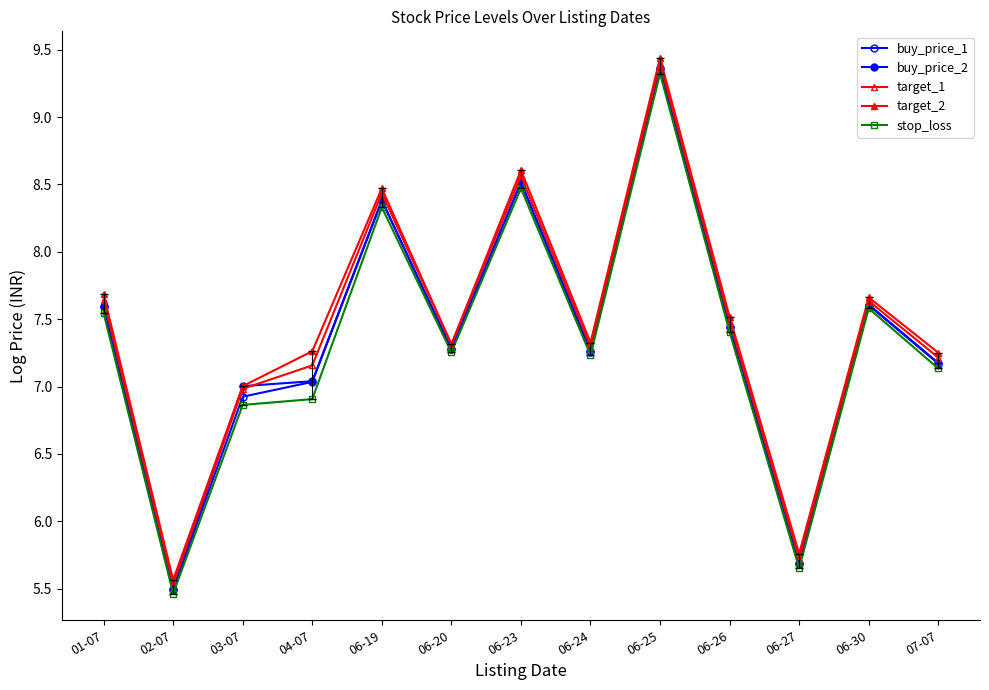

Where is the first local maximum for target_2?

06-19